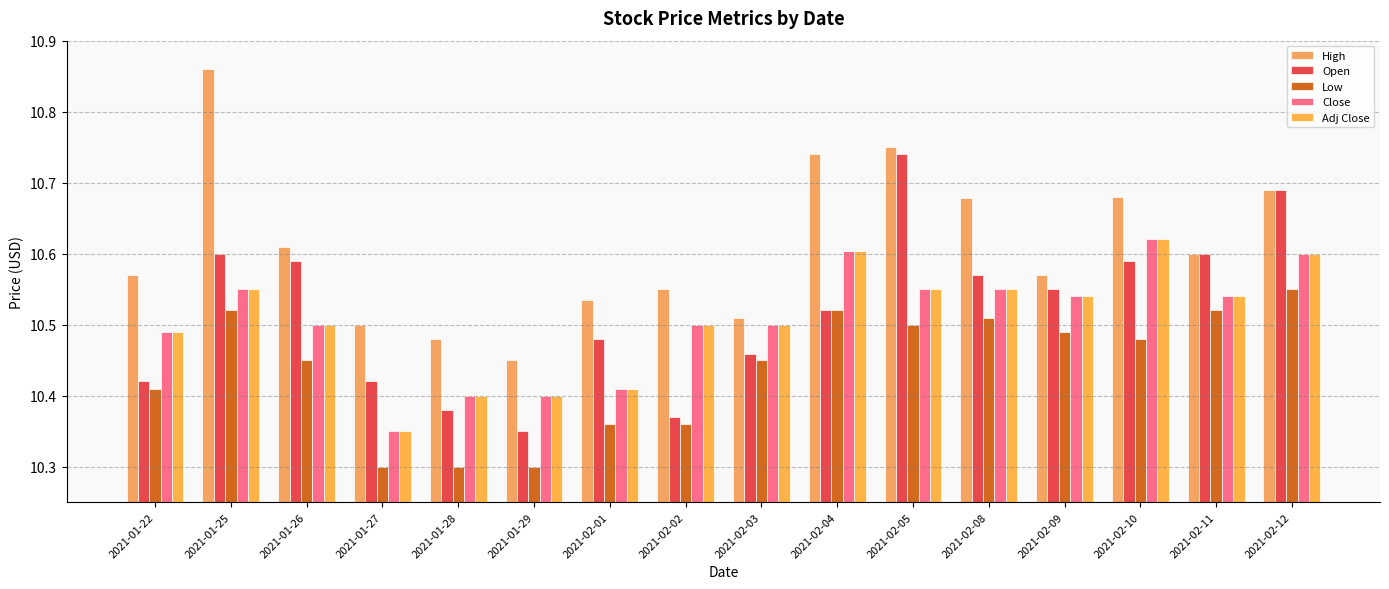

What is the spread (max minus min) of values at 2021-02-05?

0.2